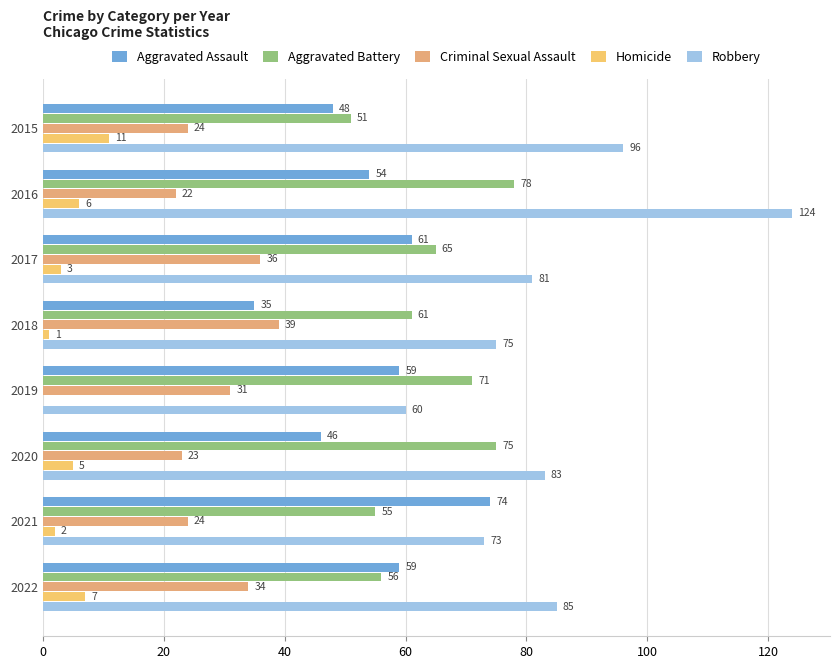

How many series are shown in this chart?

5